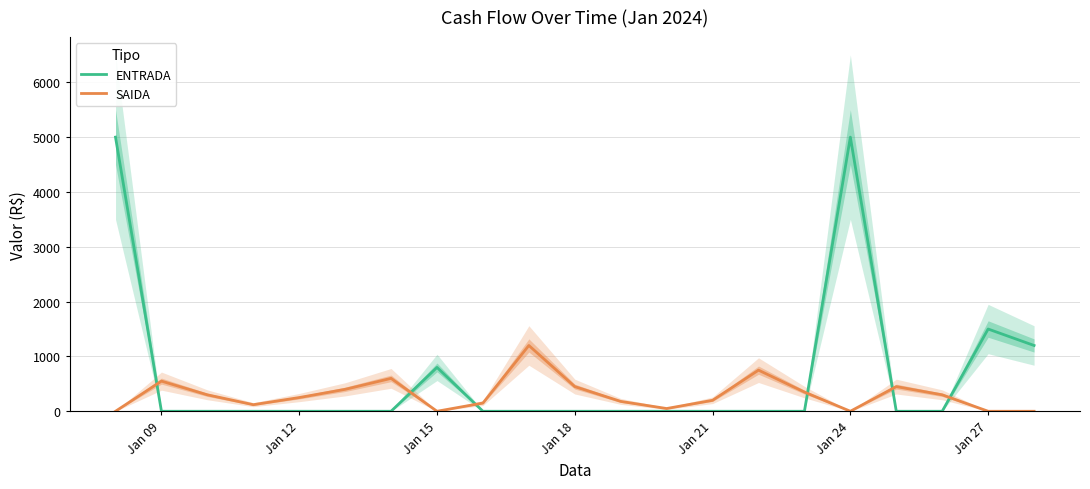

Where is the first local maximum for SAIDA?

Jan 09